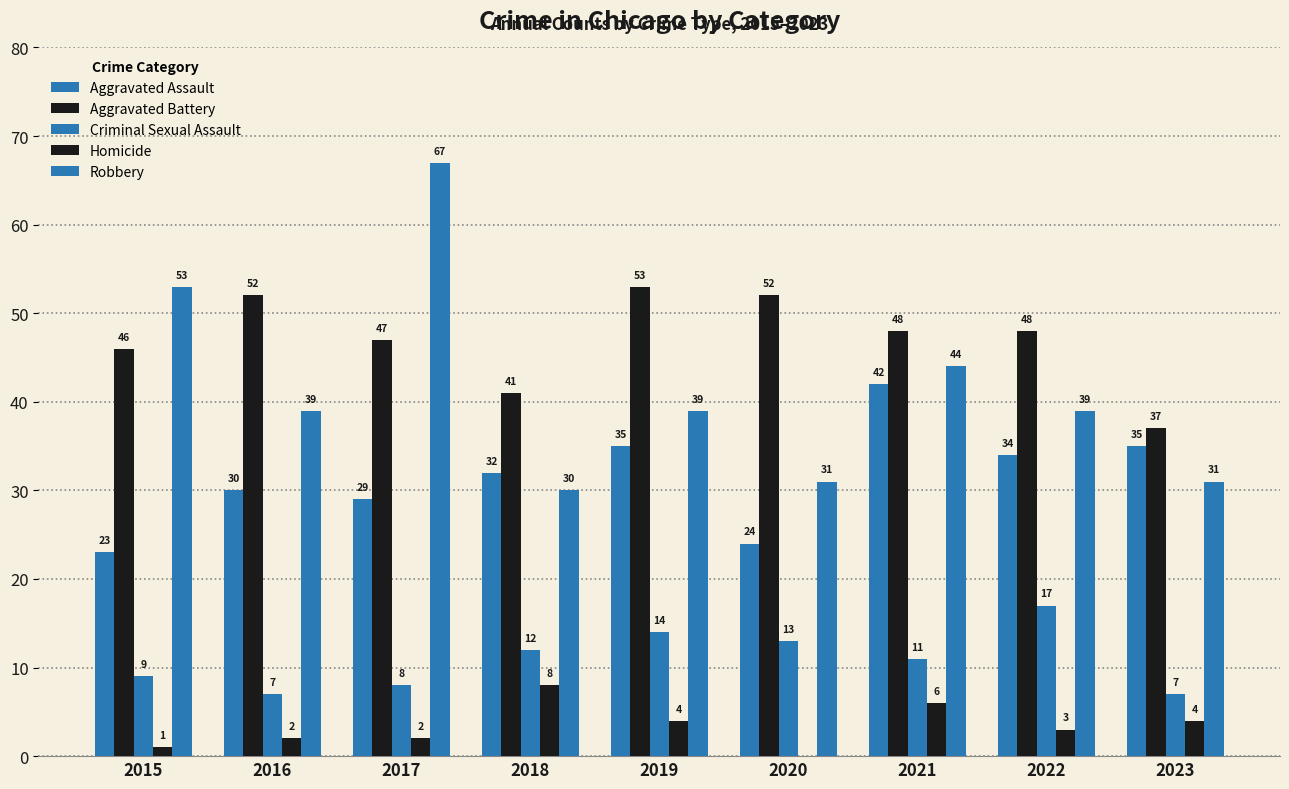

Reading left to right, extract all data points from this chart.

Aggravated Assault: 23	30	29	32	35	24	42	34	35
Aggravated Battery: 46	52	47	41	53	52	48	48	37
Criminal Sexual Assault: 9	7	8	12	14	13	11	17	7
Homicide: 1	2	2	8	4	0	6	3	4
Robbery: 53	39	67	30	39	31	44	39	31